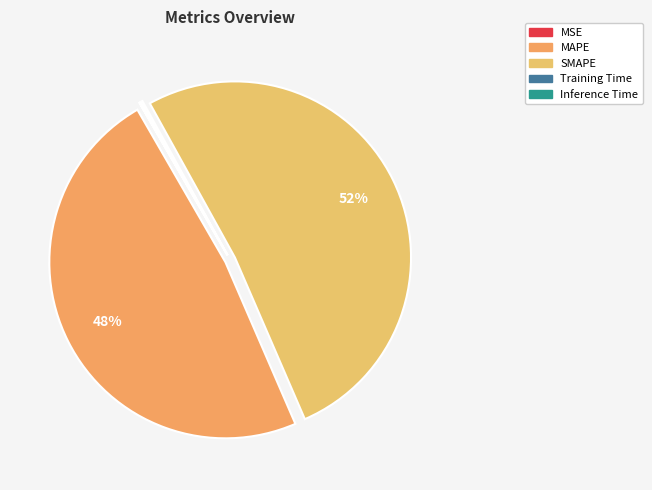

Which slice represents more than half of the pie?

SMAPE